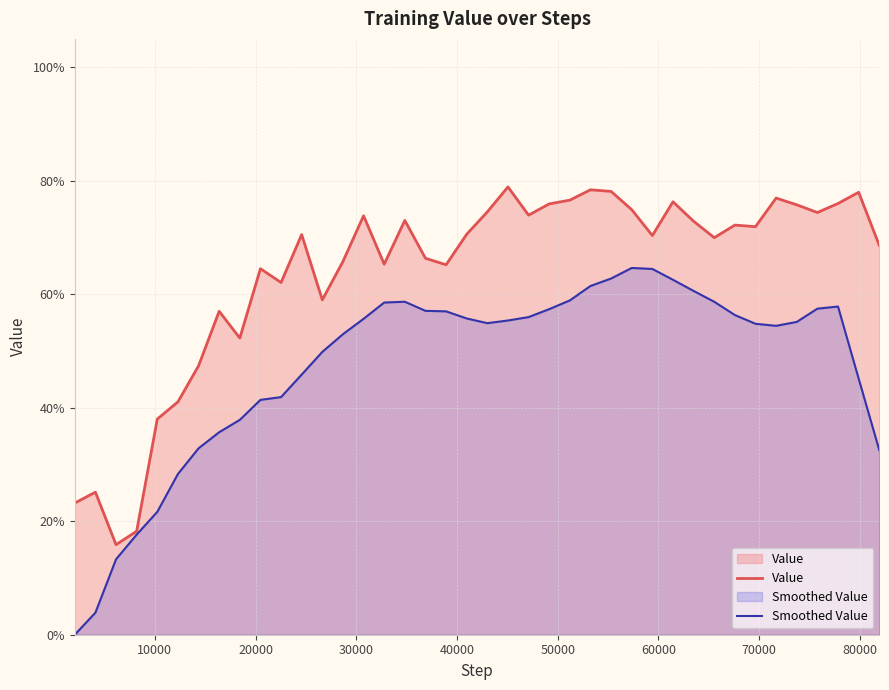

Count the Value values in the range 0 to 1.

40